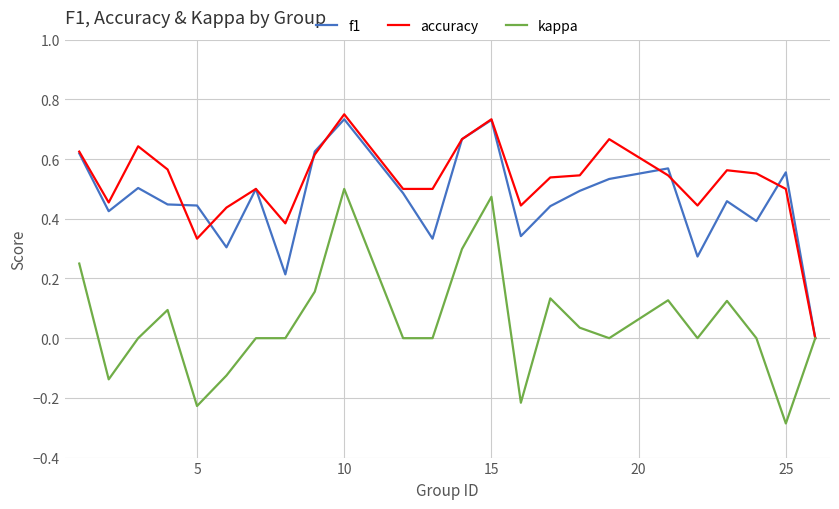

What are all the series names shown in the legend?

f1, accuracy, kappa